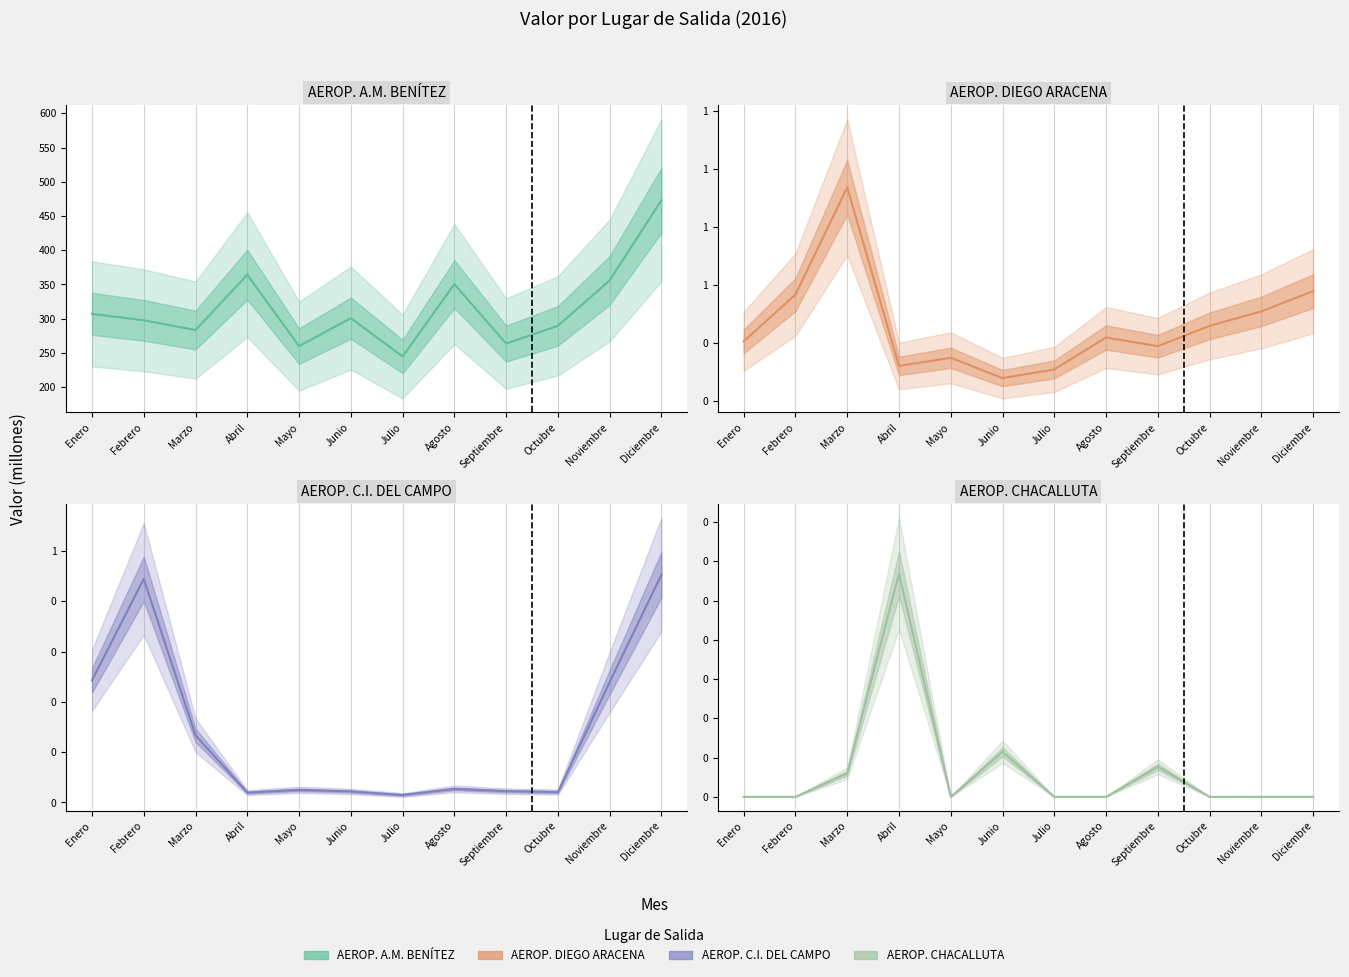

What are all the series names shown in the legend?

AEROP. A.M. BENÍTEZ, AEROP. DIEGO ARACENA, AEROP. C.I. DEL CAMPO, AEROP. CHACALLUTA